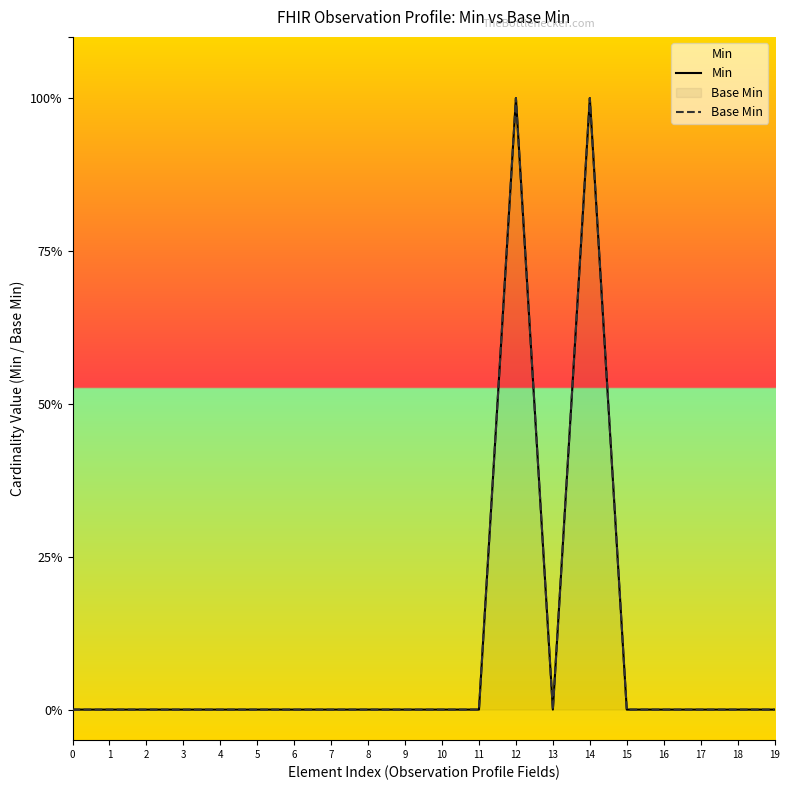

Which has a higher value, 3 or 0?

3